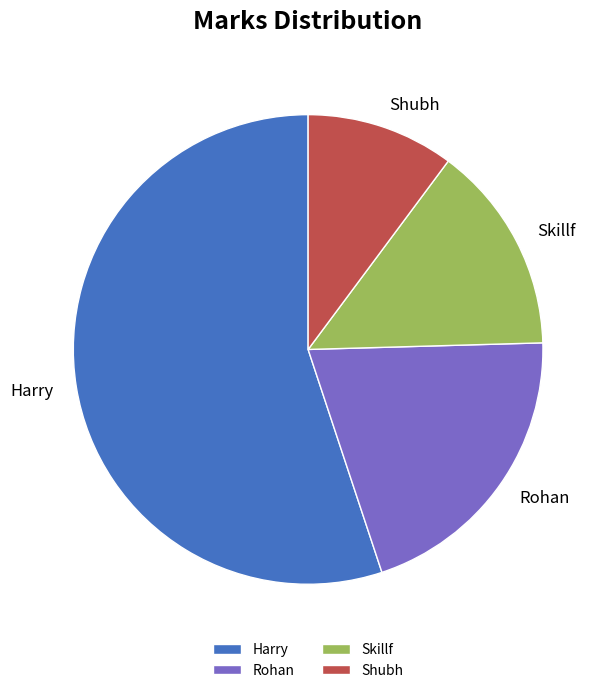

Which has a higher value, Skillf or Shubh?

Skillf